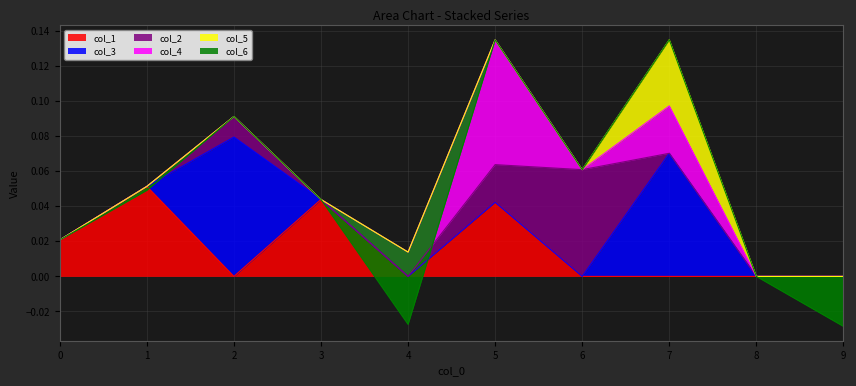

How many lines are shown in the chart?

6